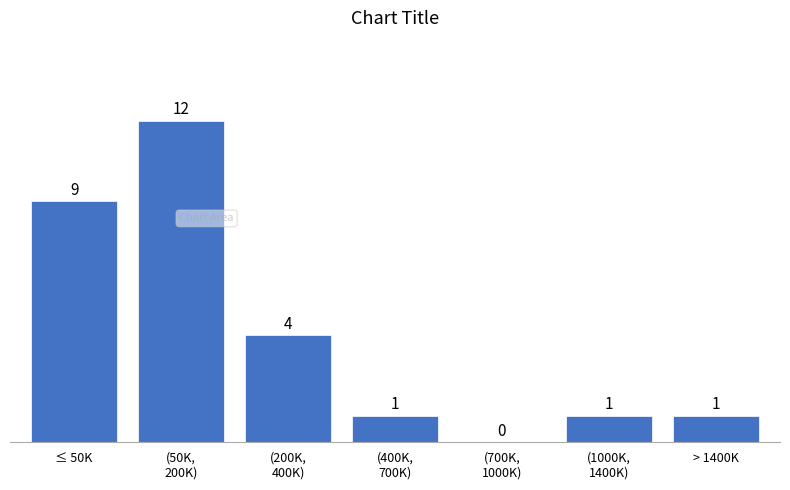

True or false: the data shows 2 at ≤ 50K.

False